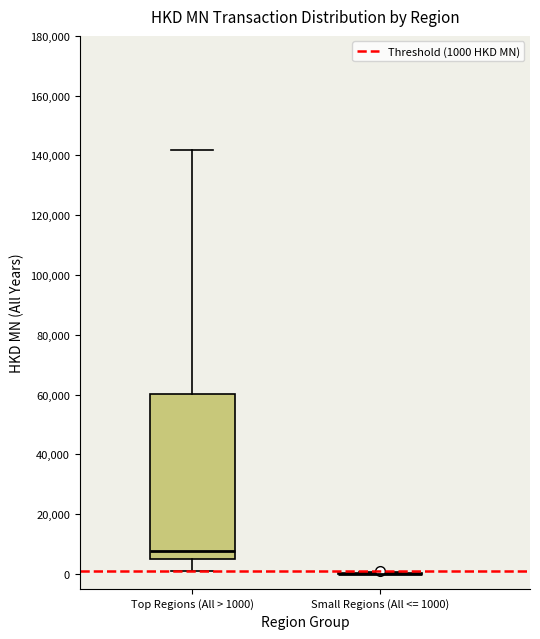

Which box is the tallest, from its lower edge to its upper edge?

Top Regions (All > 1000)